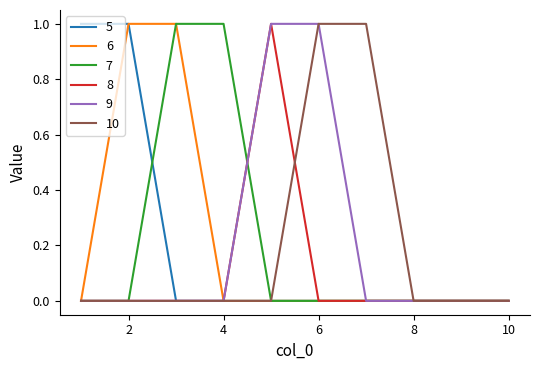

Is this an area chart (filled region under the line)?

No